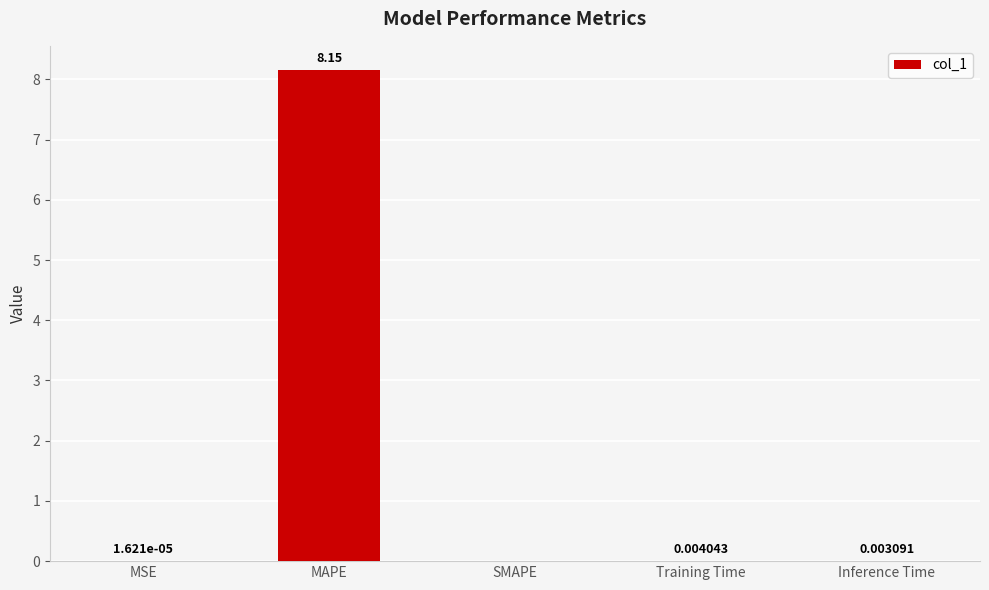

Which label corresponds to the largest value in the chart?

MAPE